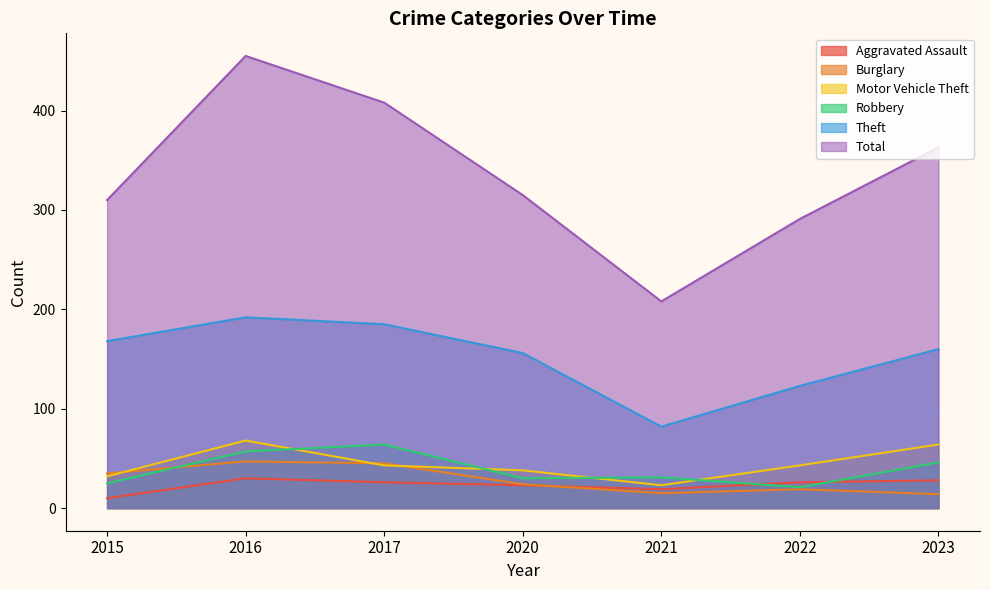

How many interior local peaks does the Robbery series have?

2